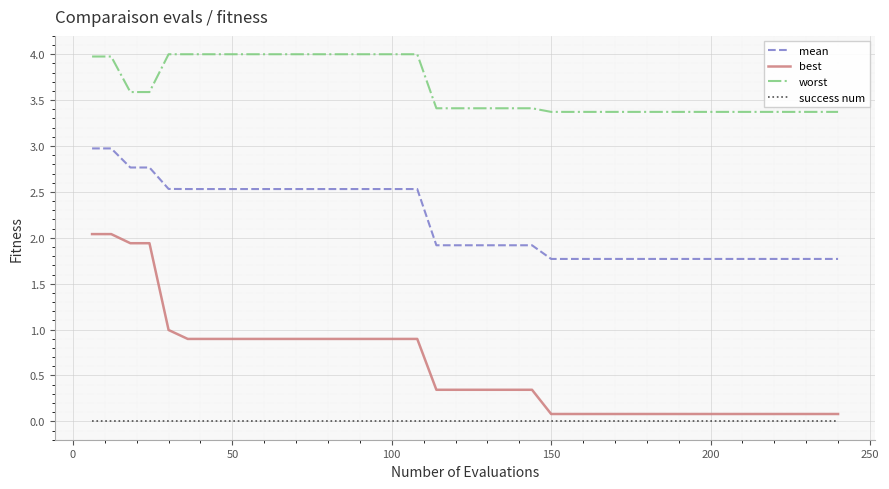

Which series has the largest total across all categories?

worst